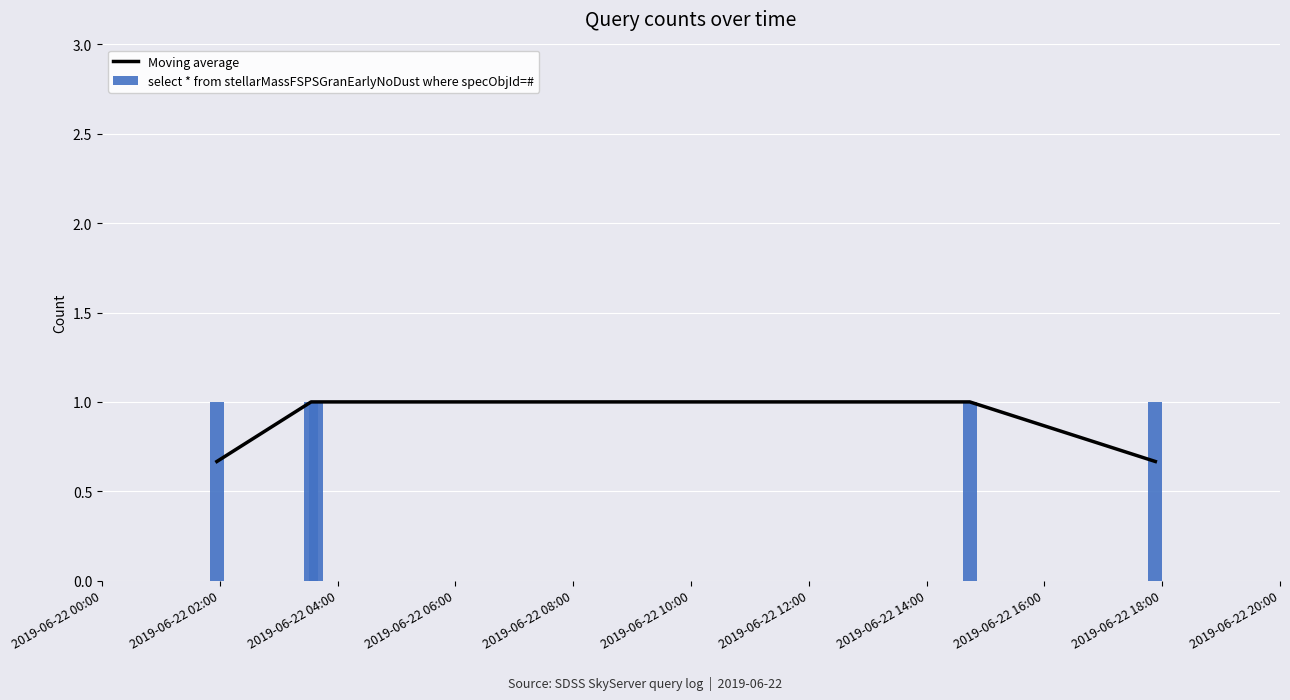

Which series has the largest range (max minus min)?

Moving average